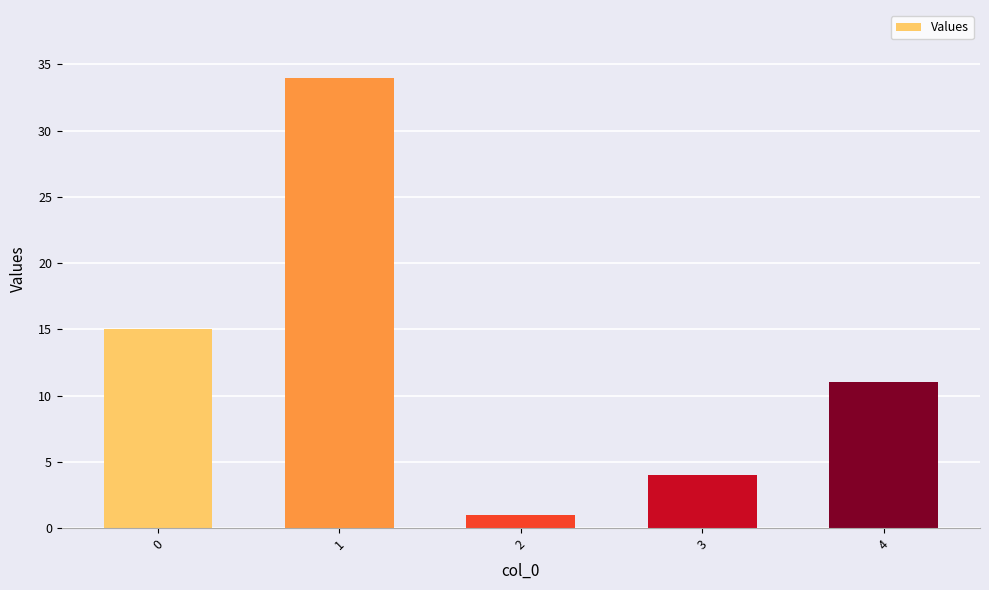

Rank the categories by value from lowest to highest.

2, 3, 4, 0, 1